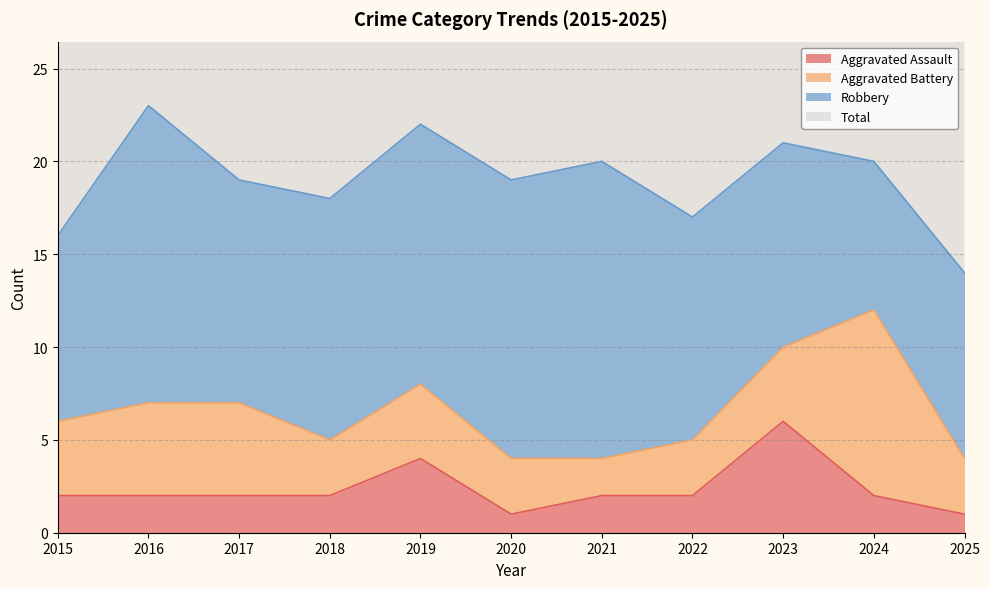

Is it true that Total equals 58 at 2021?

False